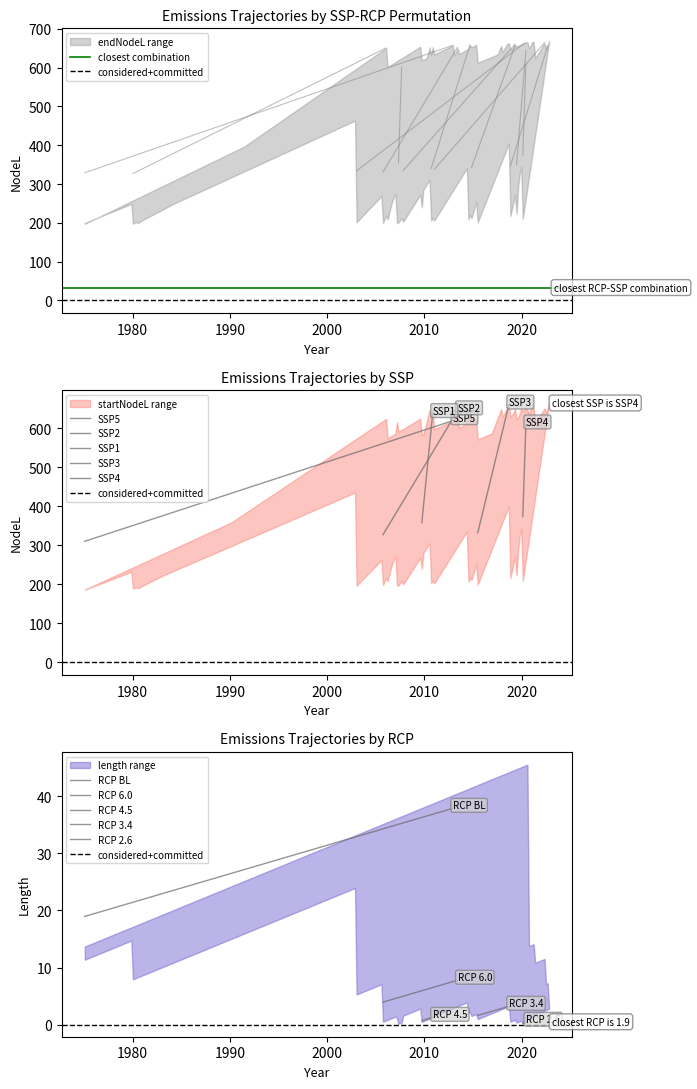

Which series changed the most between 2005.71098390612 and 2007.73495077216?

endNodeL